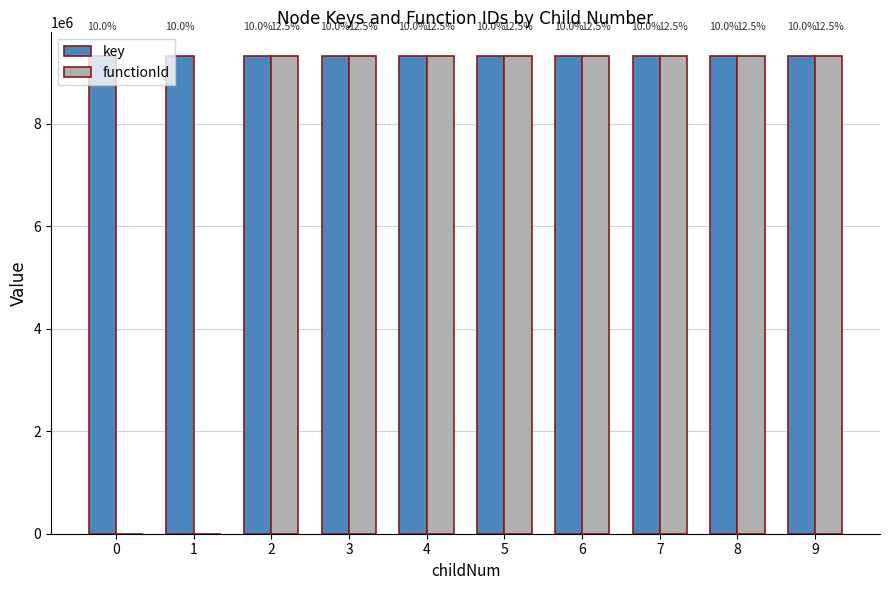

List the labels in order of functionId value, smallest first.

0, 1, 2, 3, 4, 5, 6, 7, 8, 9